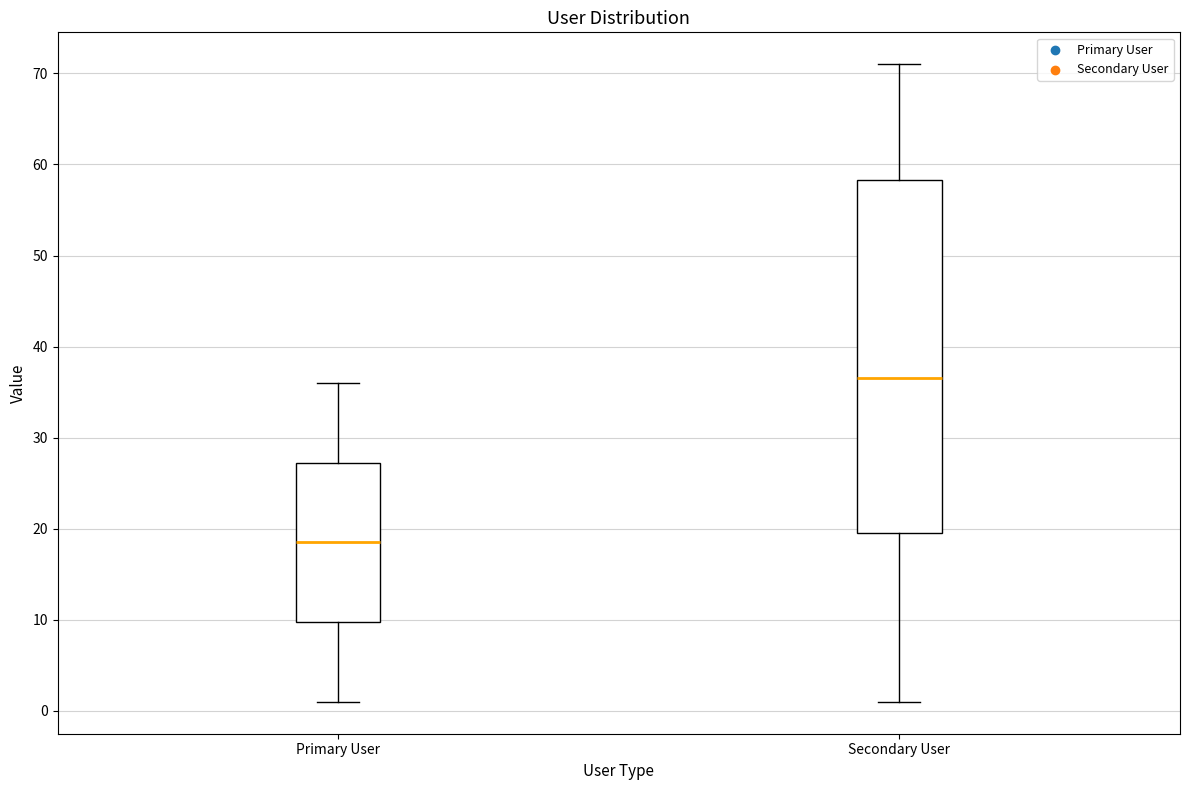

Reading left to right, read every box against the y-axis: the position of its median line, the range the box covers, and the ends of its whiskers. The values are not printed on the chart, so give them approximately, as read against the axis.

Primary User: median 19, box 10 to 27, whiskers 1 to 36
Secondary User: median 37, box 20 to 58, whiskers 1 to 71